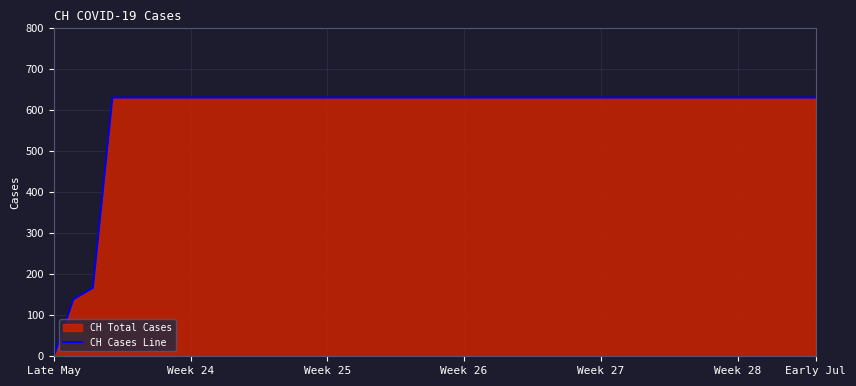

Read the value at Week 24.

631